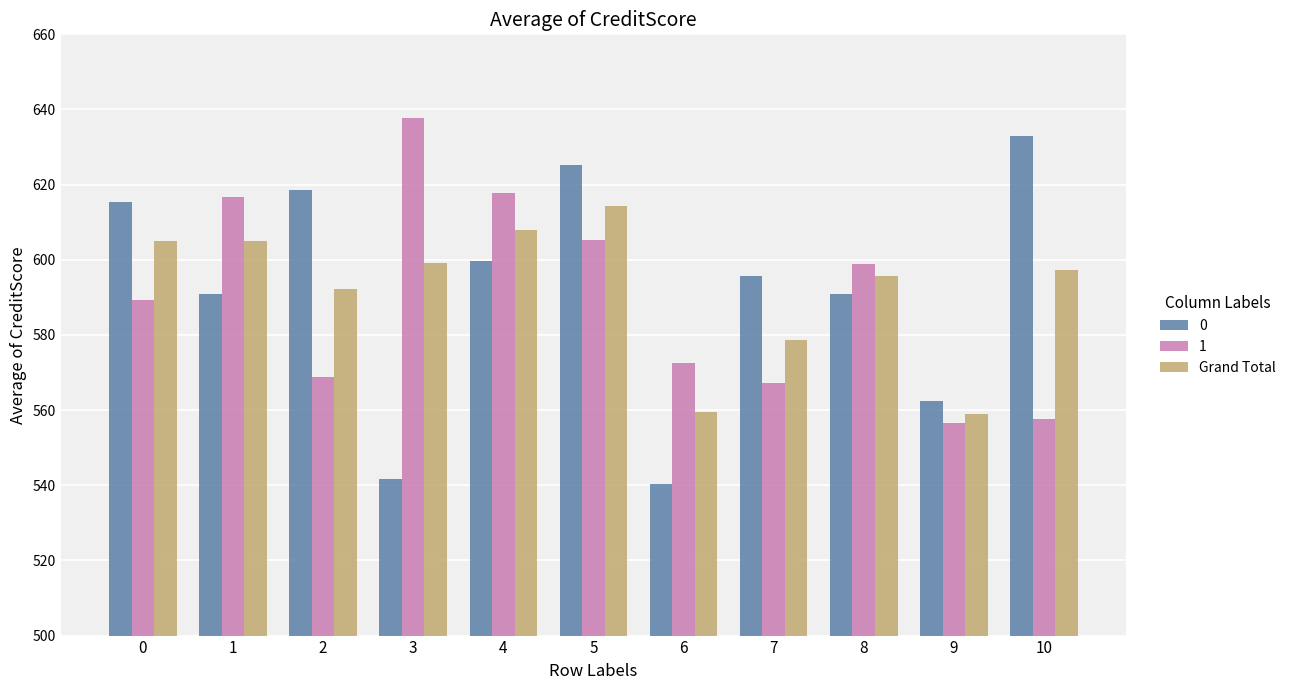

What is the average value of the Grand Total series?

592.2